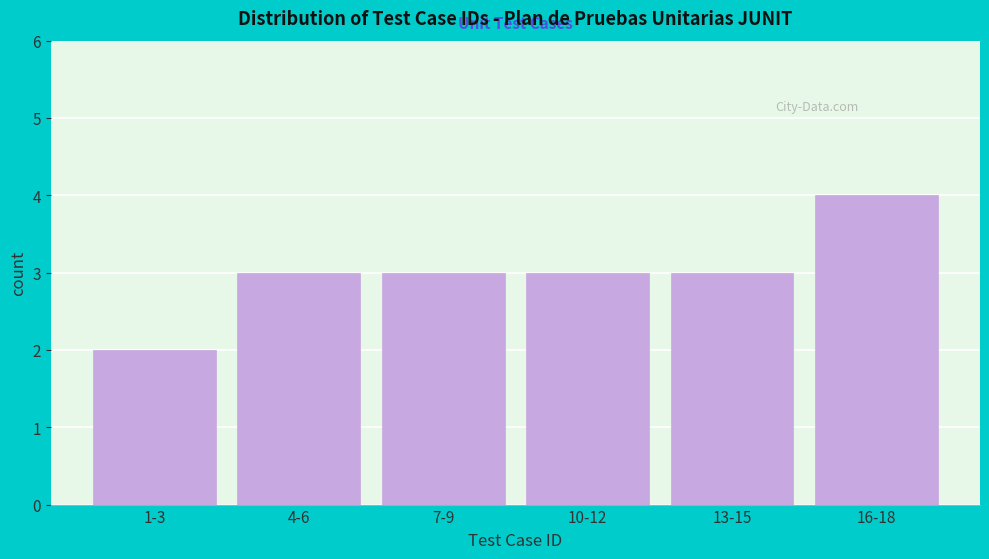

Reading left to right, list all the values displayed in this chart.

1-3=2	4-6=3	7-9=3	10-12=3	13-15=3	16-18=4